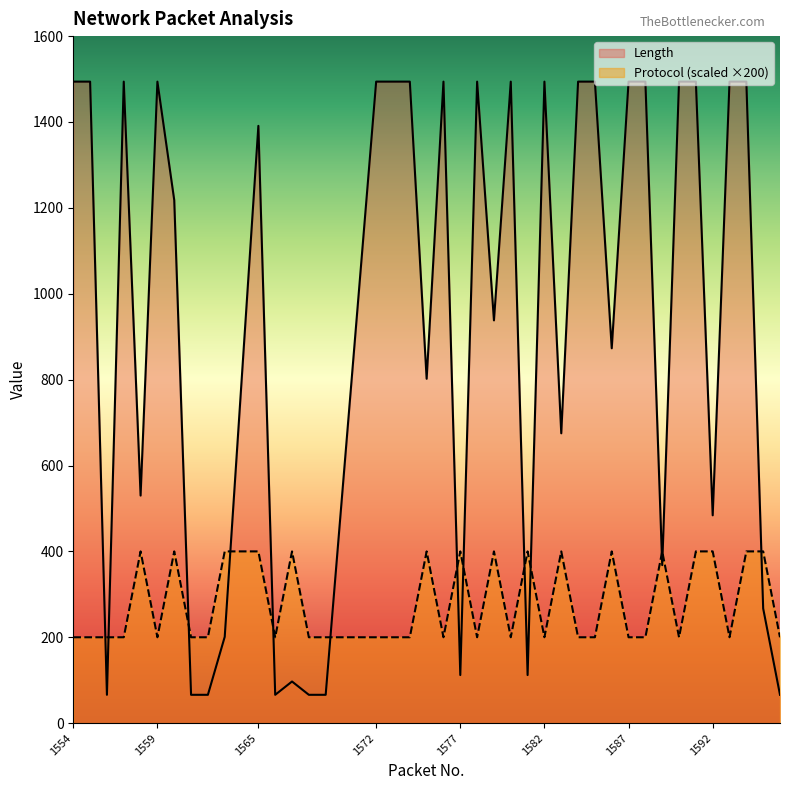

How many Protocol values are between 200 and 400?

40